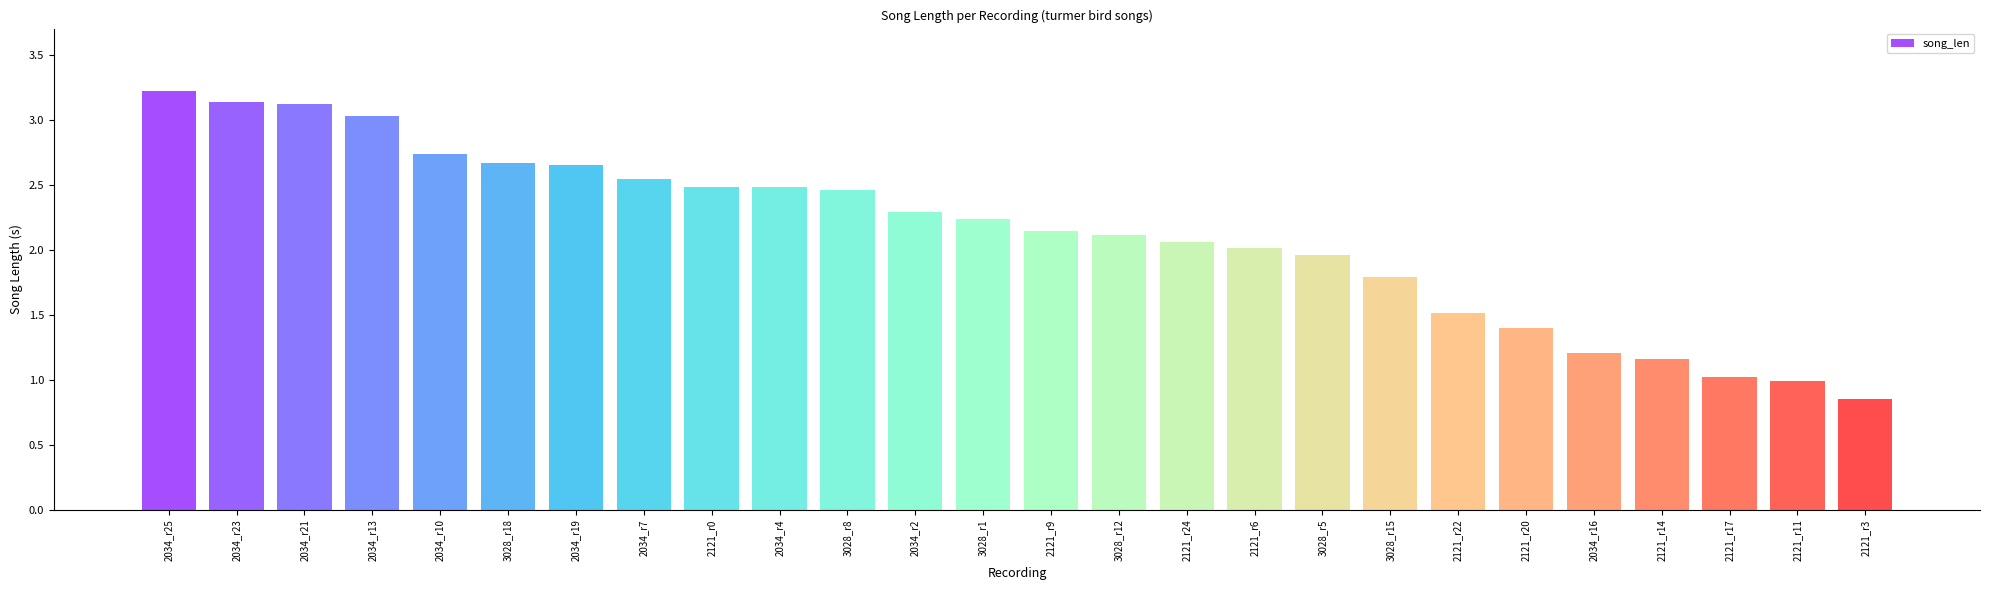

What is the difference between the values at 3028_r8 and 2034_r19?

0.2